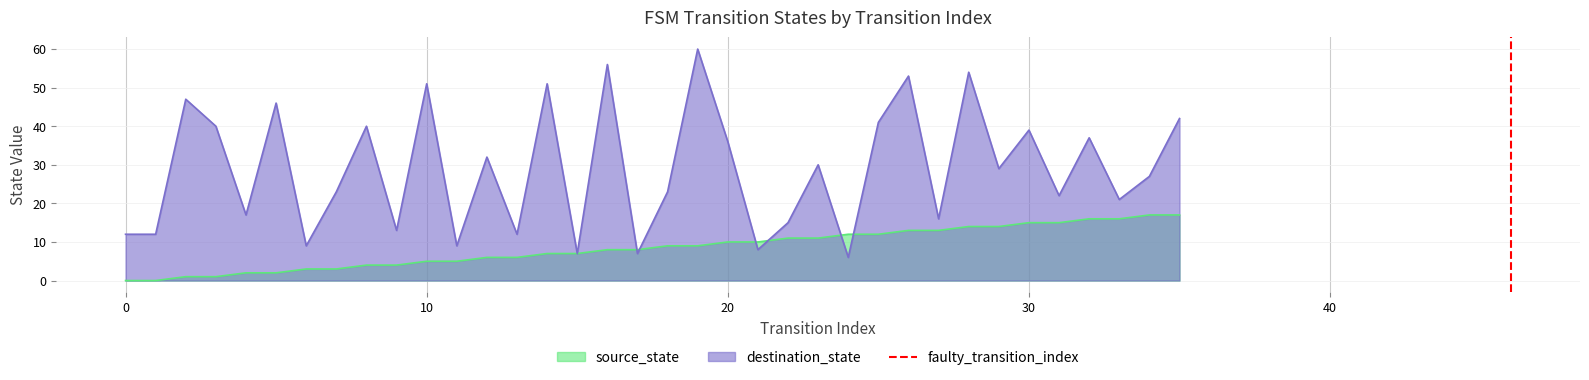

What is the highest value of the source_state series?

17